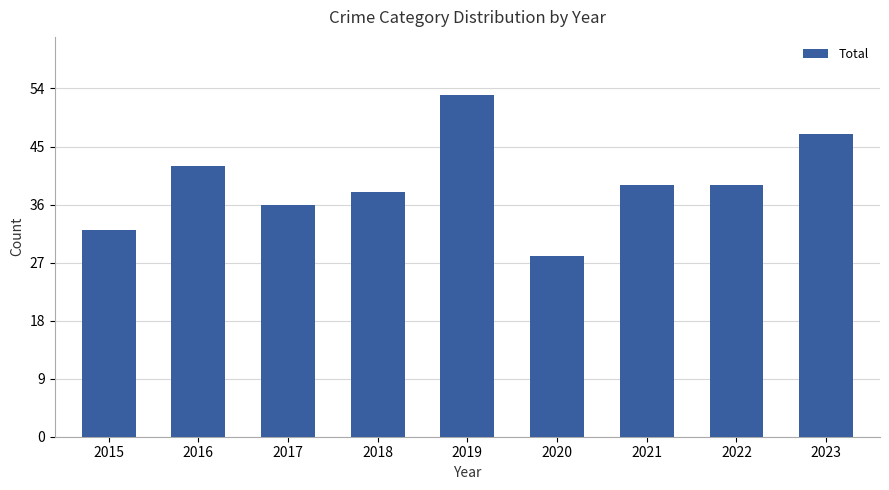

What is the change in value from 2022 to 2023?

+8